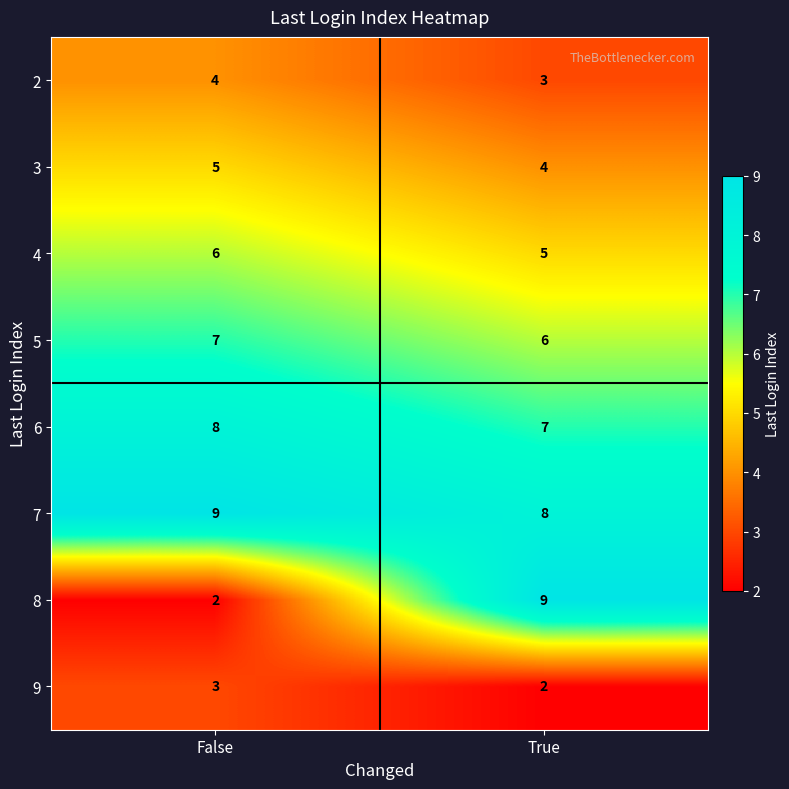

At which label is 2 closest to 3?

True